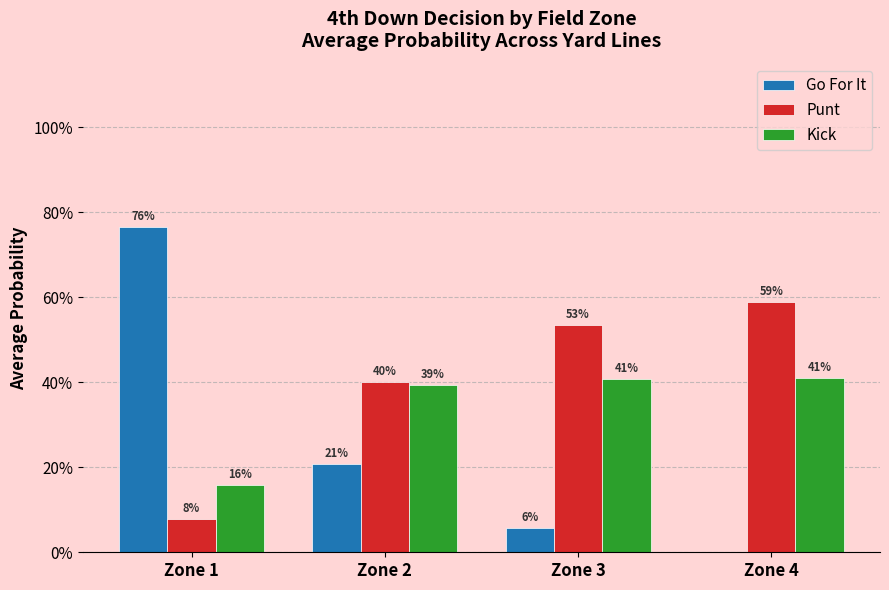

What are all the series names shown in the legend?

Go For It, Punt, Kick